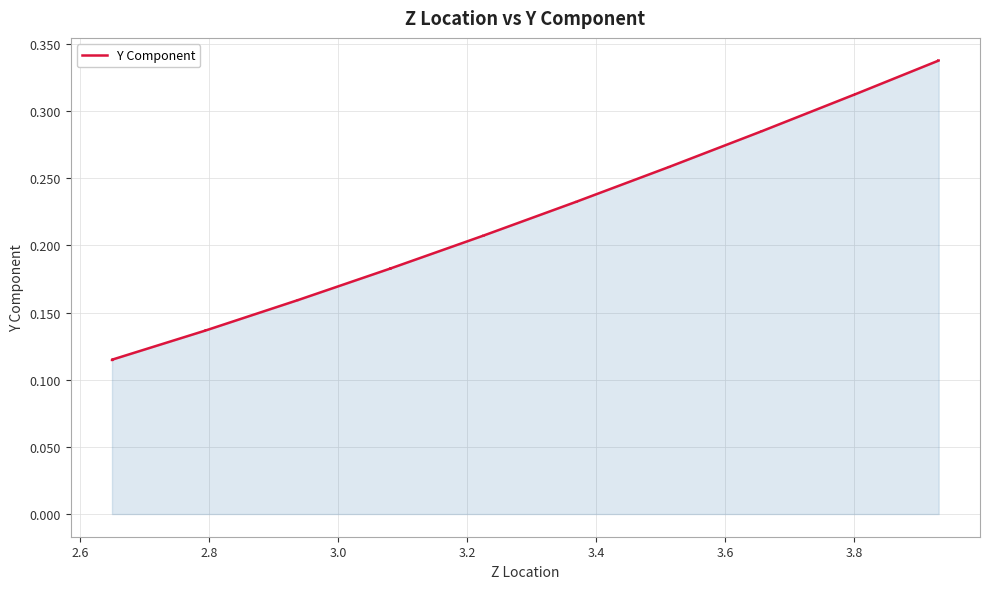

Reading right to left, list all the values displayed in this chart.

0.3	0.3	0.3	0.3	0.3	0.3	0.3	0.3	0.3	0.3	0.3	0.3	0.3	0.3	0.3	0.3	0.2	0.2	0.2	0.2	0.2	0.2	0.2	0.2	0.2	0.2	0.2	0.2	0.2	0.2	0.2	0.2	0.1	0.1	0.1	0.1	0.1	0.1	0.1	0.1